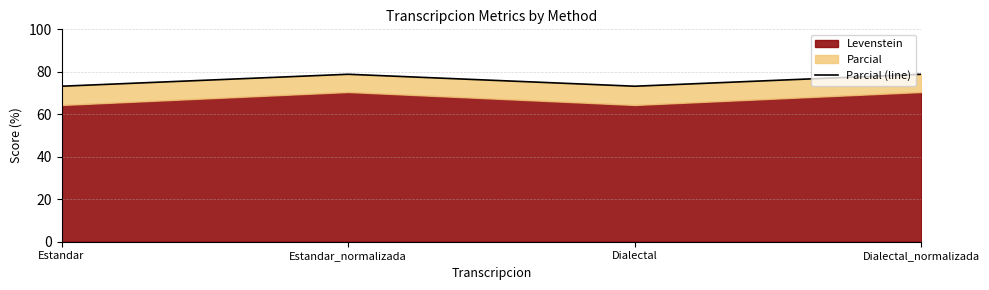

Does the chart have visible grid lines?

Yes